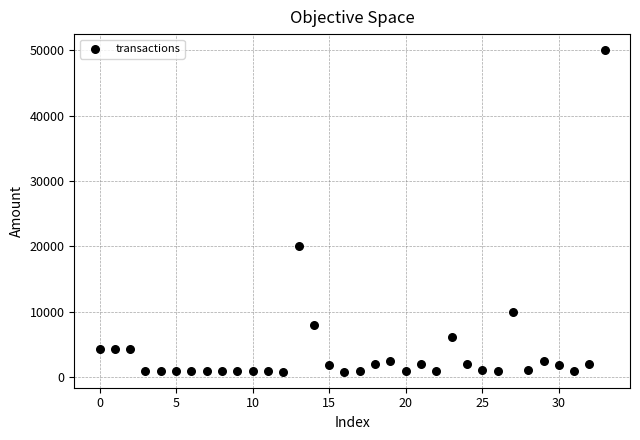

What Y value in the scatter plot is closest to 25437?

20000.0